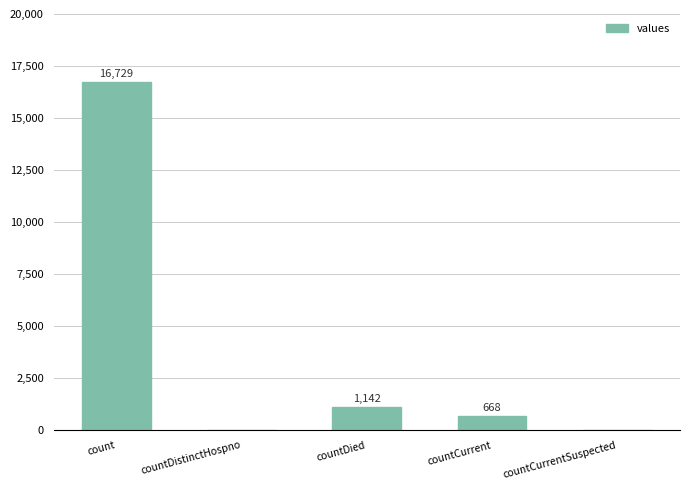

What is the greatest value displayed?

16729